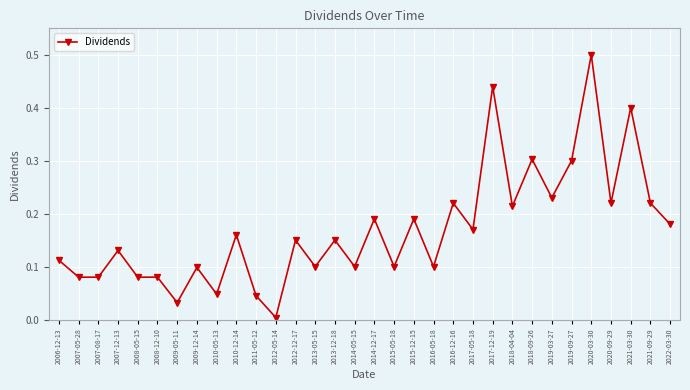

What is the greatest value displayed?

0.5